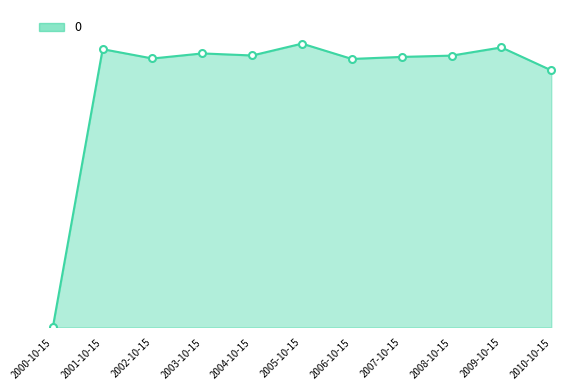

What is the sum of all values?

1116.0